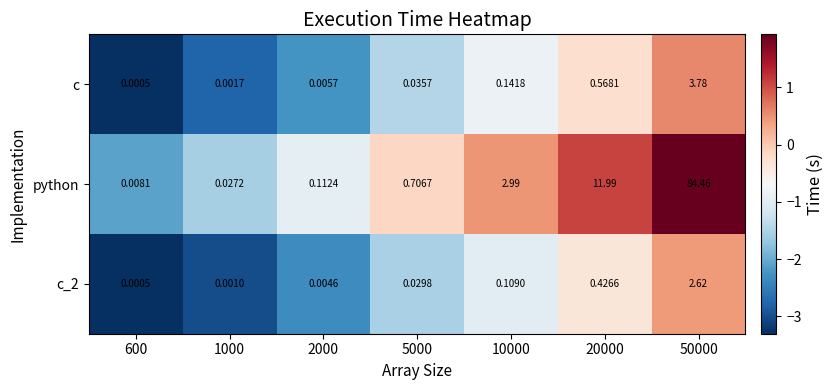

Between 600 and 50000, which series saw the biggest shift?

python